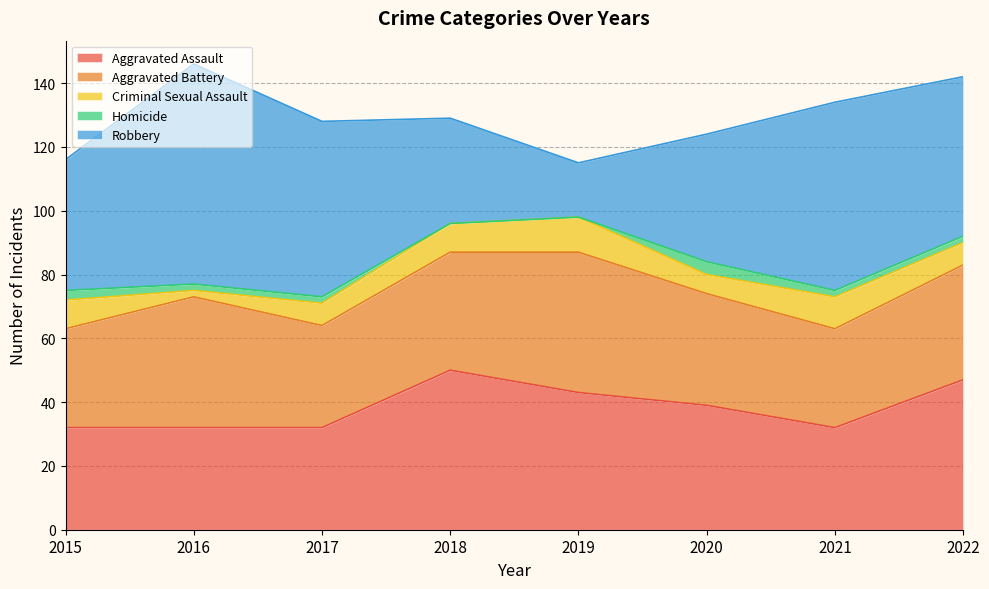

Does the chart have visible grid lines?

Yes